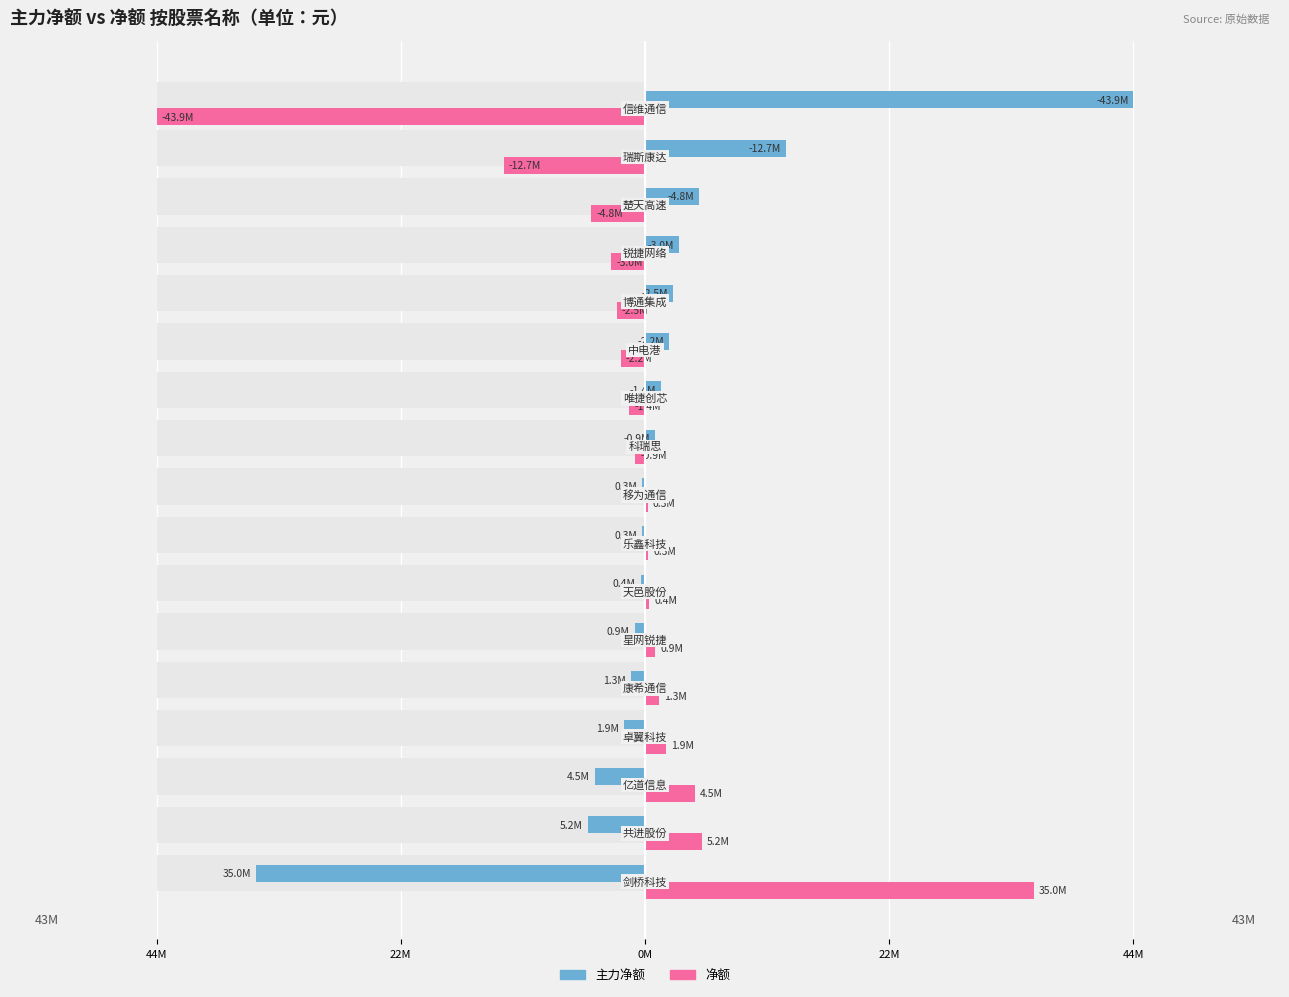

List the series in order of their overall mean, lowest first.

净额, 主力净额